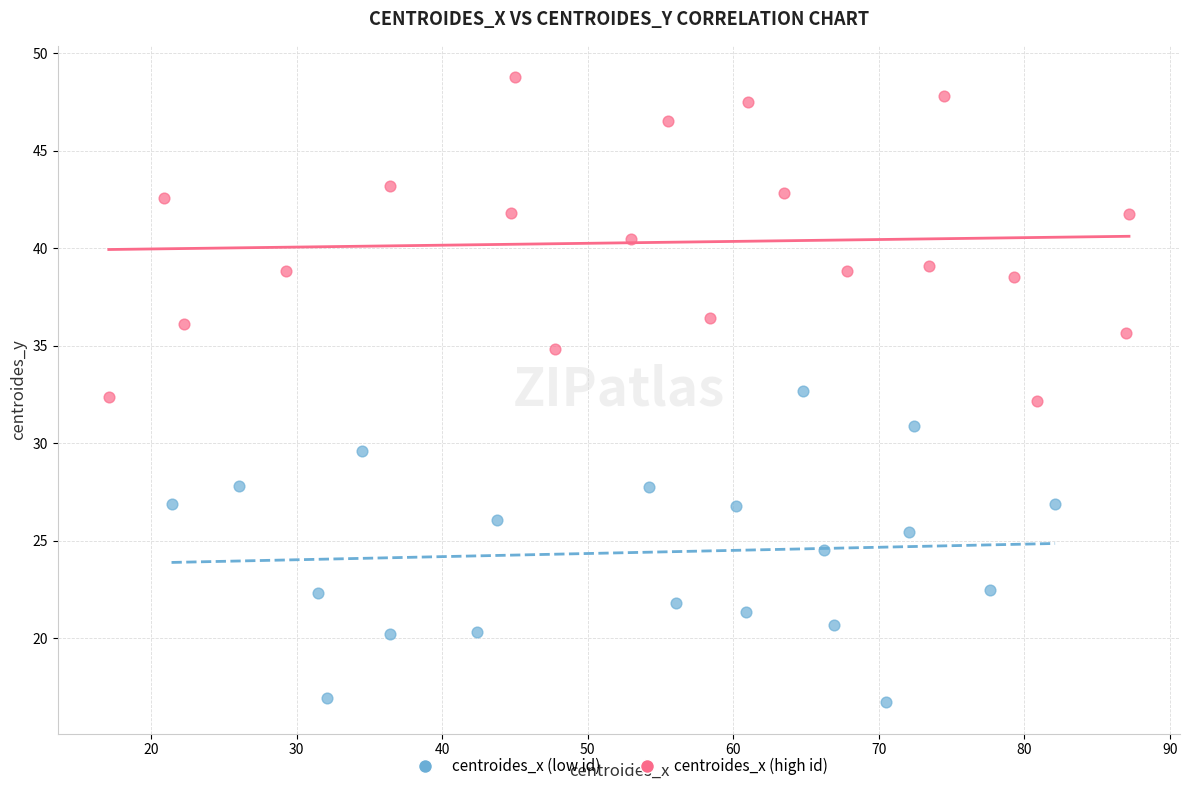

Which series reaches the minimum Y coordinate?

centroides_x (low id)